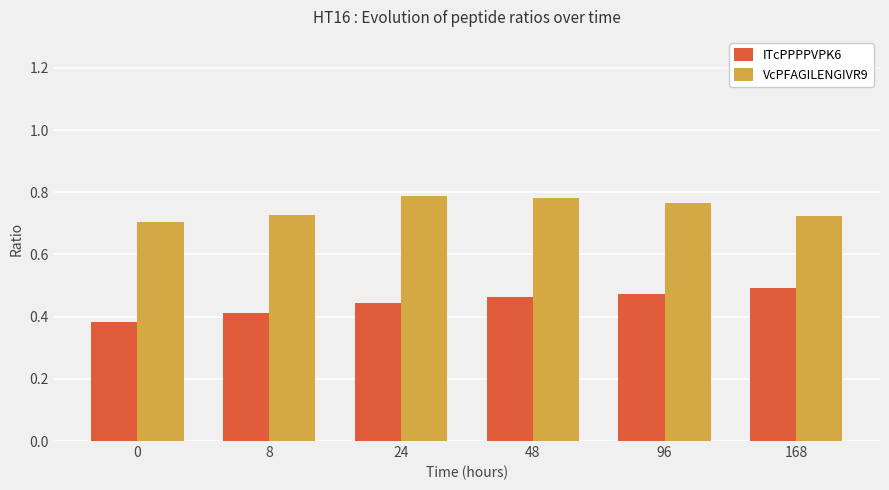

At 48, list the series in order from largest to smallest.

VcPFAGILENGIVR9, ITcPPPPVPK6